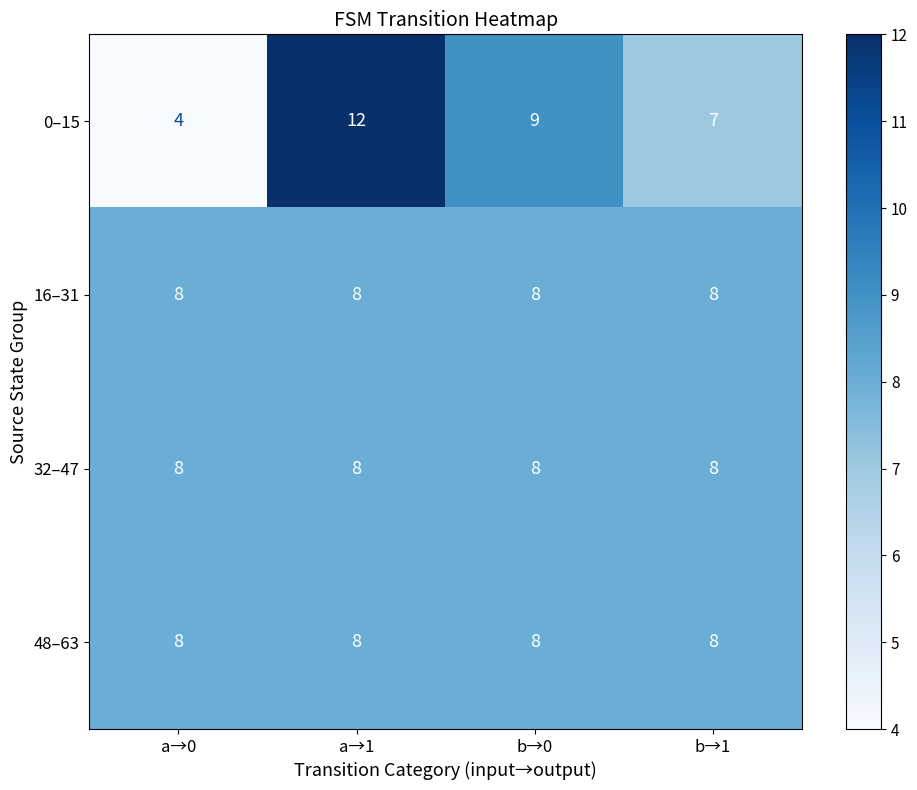

Which series changed the most between a→0 and b→0?

0–15